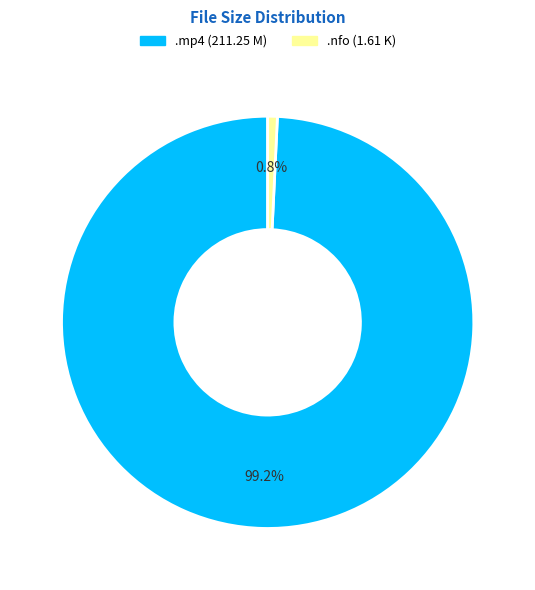

Does .mp4 (211.25 M) represent more than half of the total?

Yes